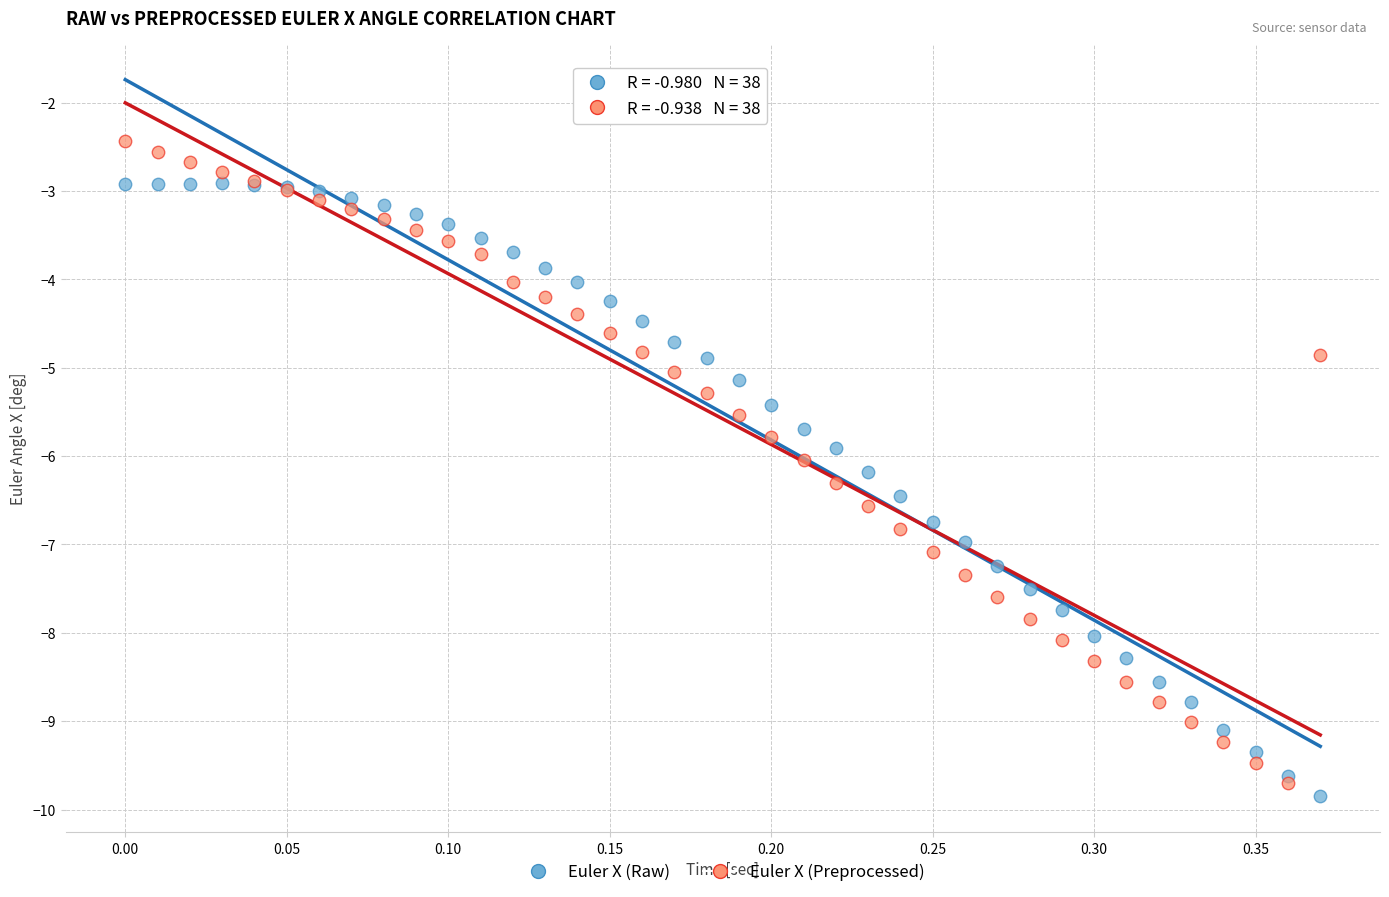

What are all the series names shown in the legend?

Euler X (Raw), Euler X (Preprocessed)